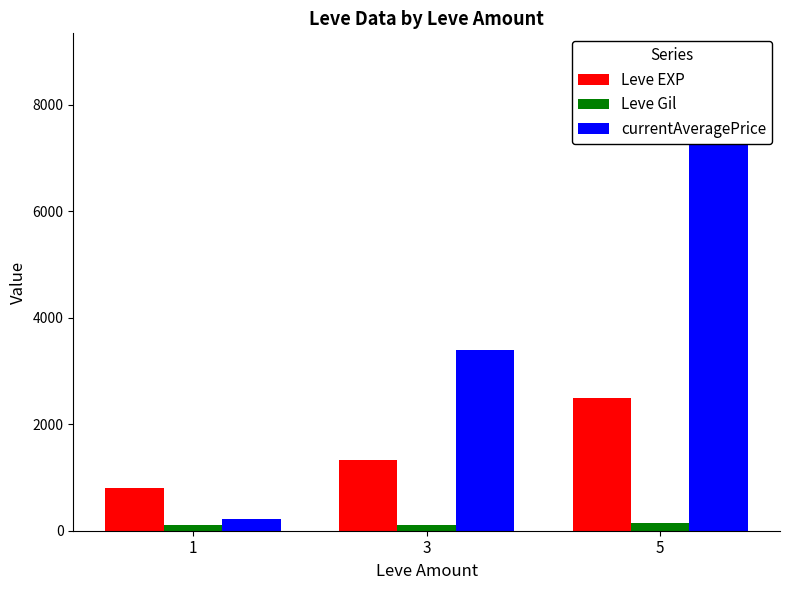

Between 5 and 1, which is larger?

5